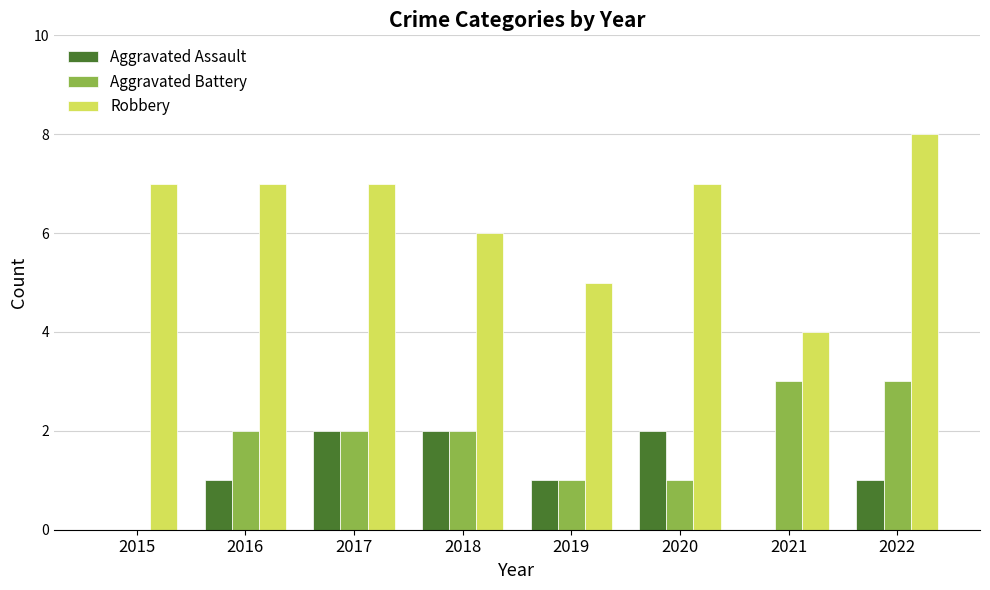

Are the bars horizontal?

No